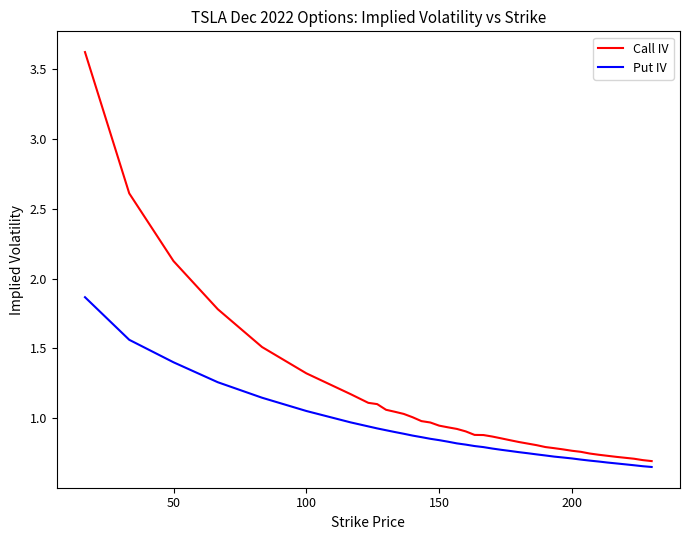

Rank the series by their average value, from lowest to highest.

Put IV, Call IV